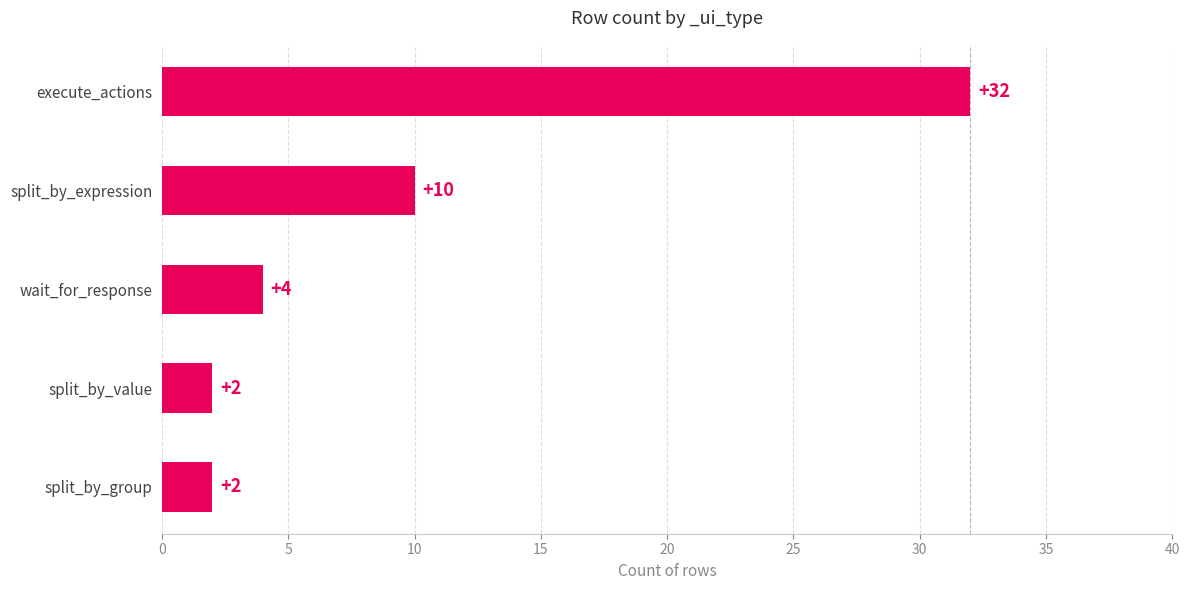

True or false: the data shows 10 at split_by_expression.

True